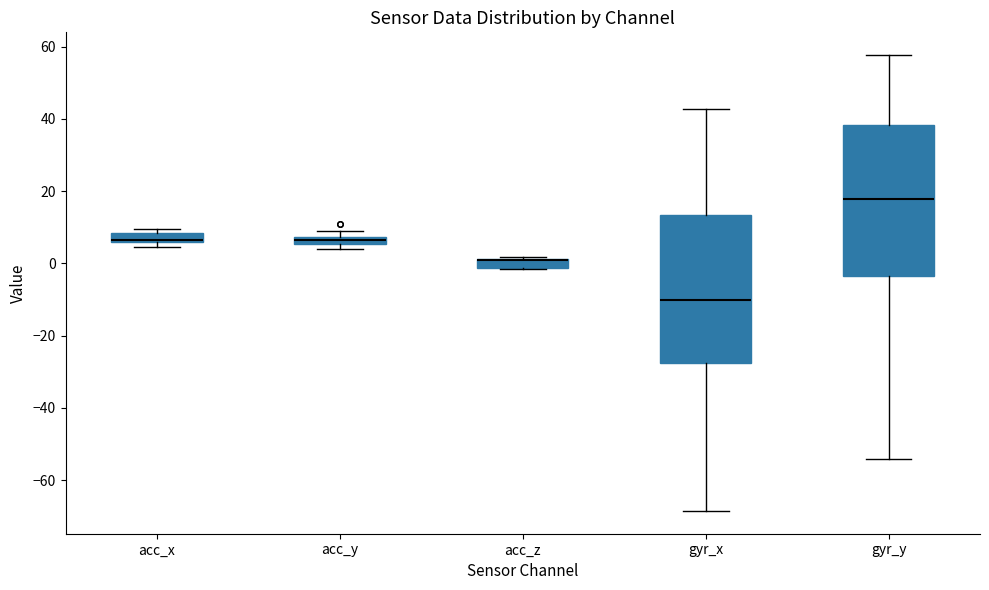

Where is the lower edge of the box for gyr_y on the y-axis? The values are not printed on the chart, so give them approximately, as read against the axis.

-4